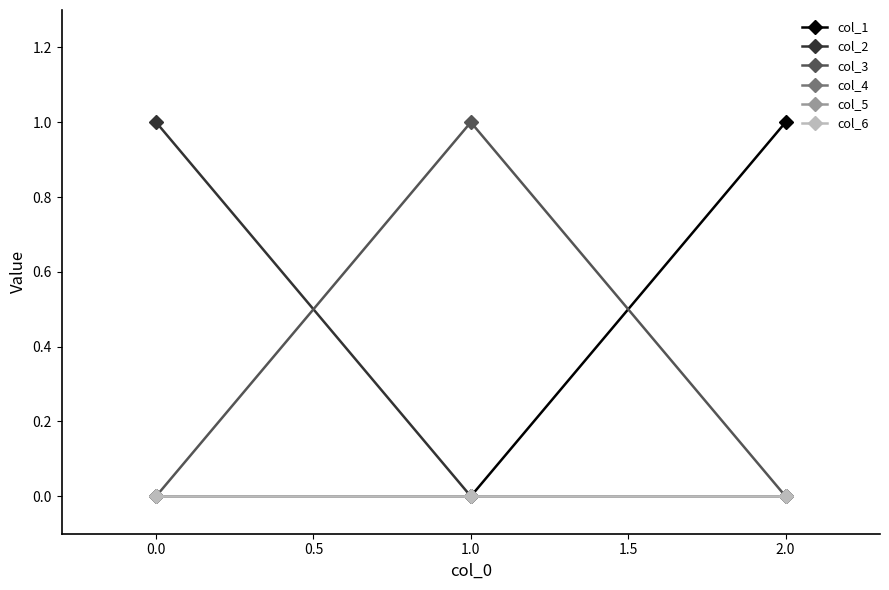

What is the maximum value shown in the chart?

1